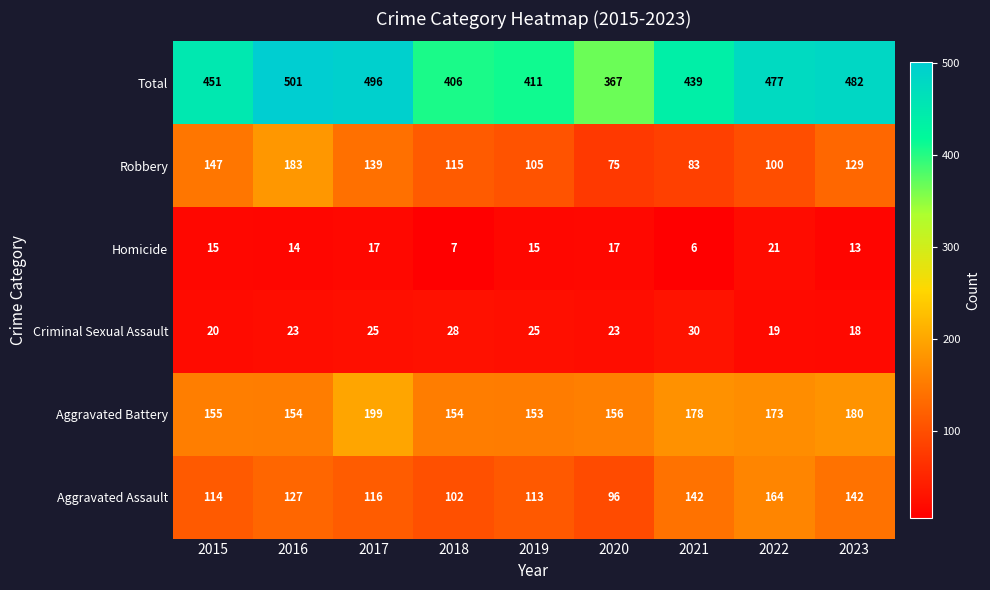

At 2016, list the series in order from largest to smallest.

Total, Robbery, Aggravated Battery, Aggravated Assault, Criminal Sexual Assault, Homicide